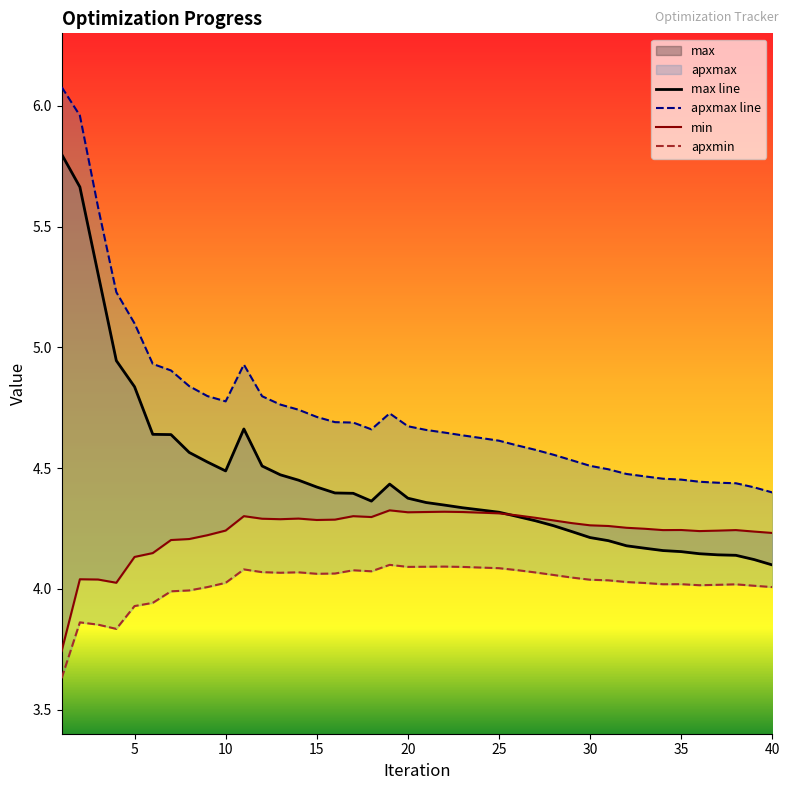

True or false: apxmax and apxmin intersect in this chart.

False